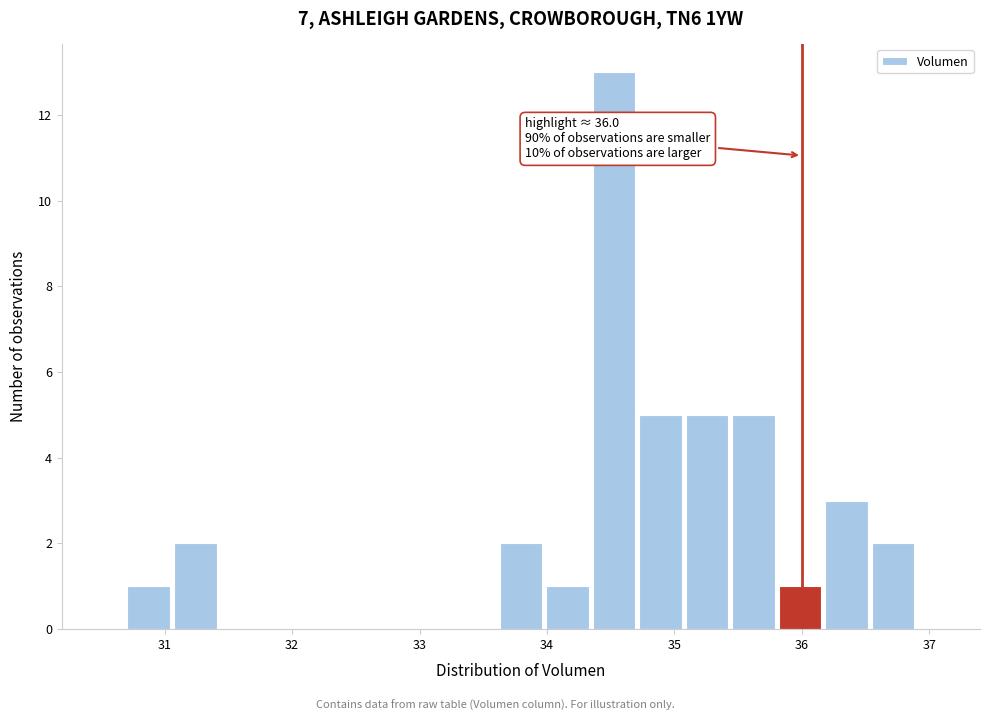

Read against the x-axis, roughly where is the centre of the tallest bar?

34.5